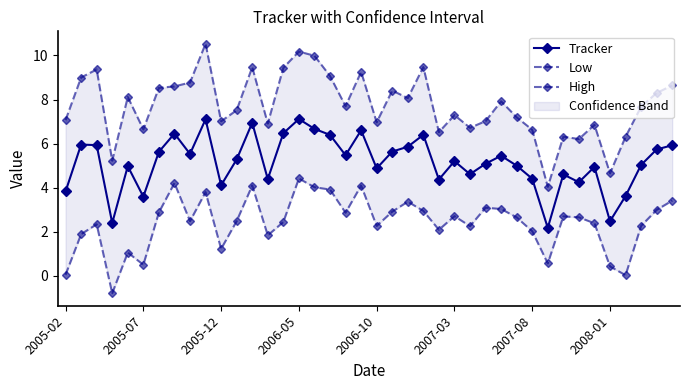

What is the spread (max minus min) of values at 23?

6.5